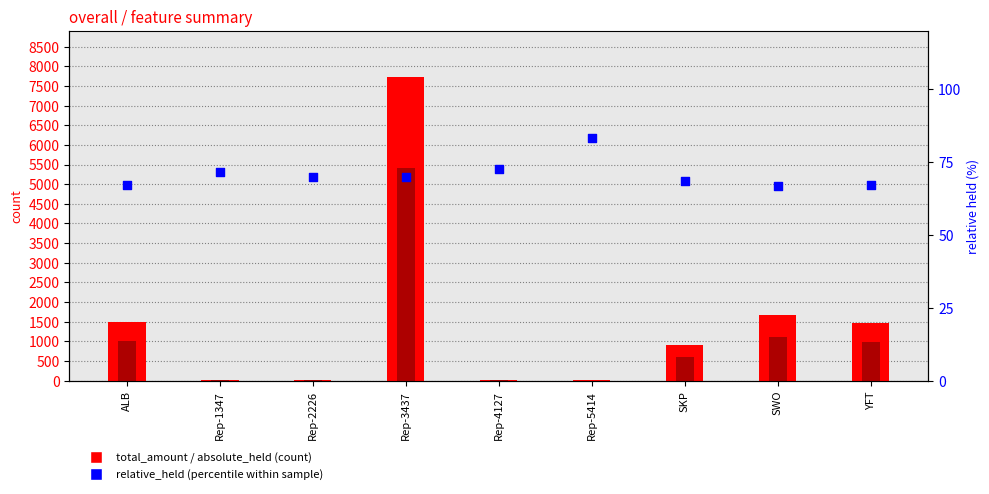

At how many categories does at least one series exceed 5570?

1